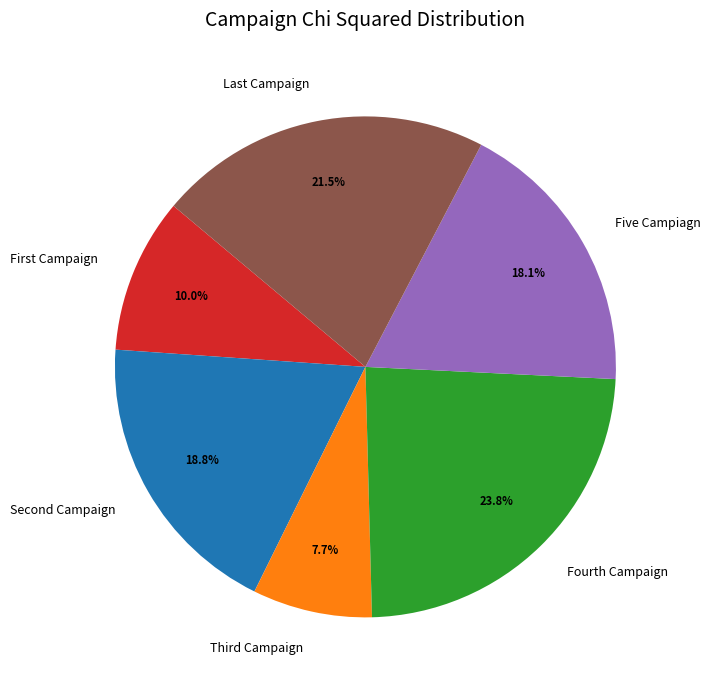

Does Fourth Campaign represent more than half of the total?

No